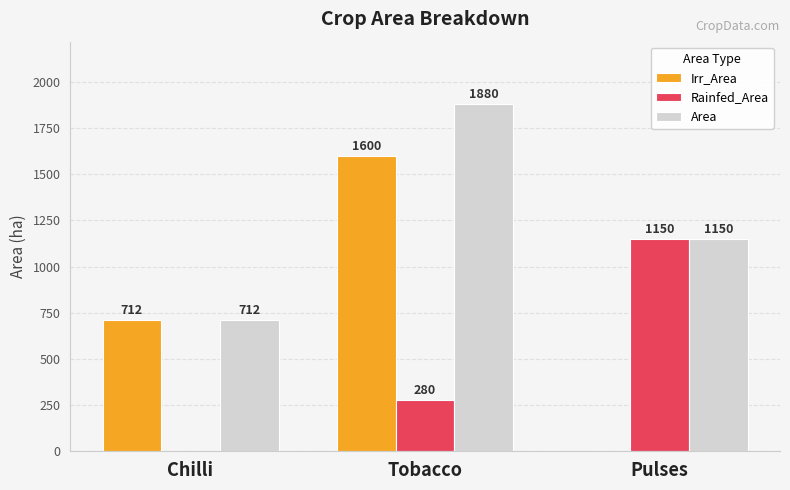

How many positive values does the Irr_Area series have?

2